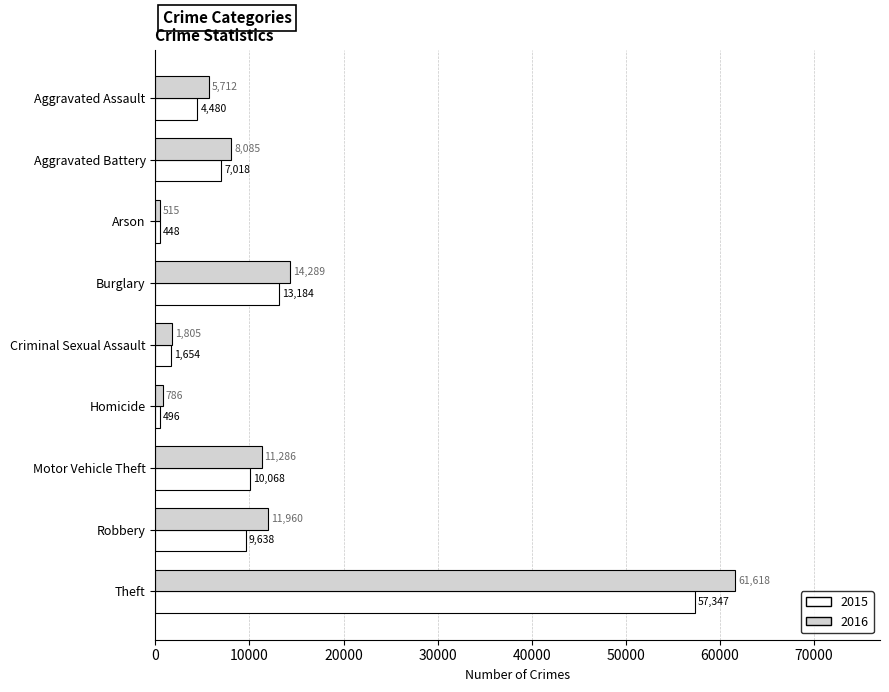

List the series in order of their peak value, highest first.

2016, 2015